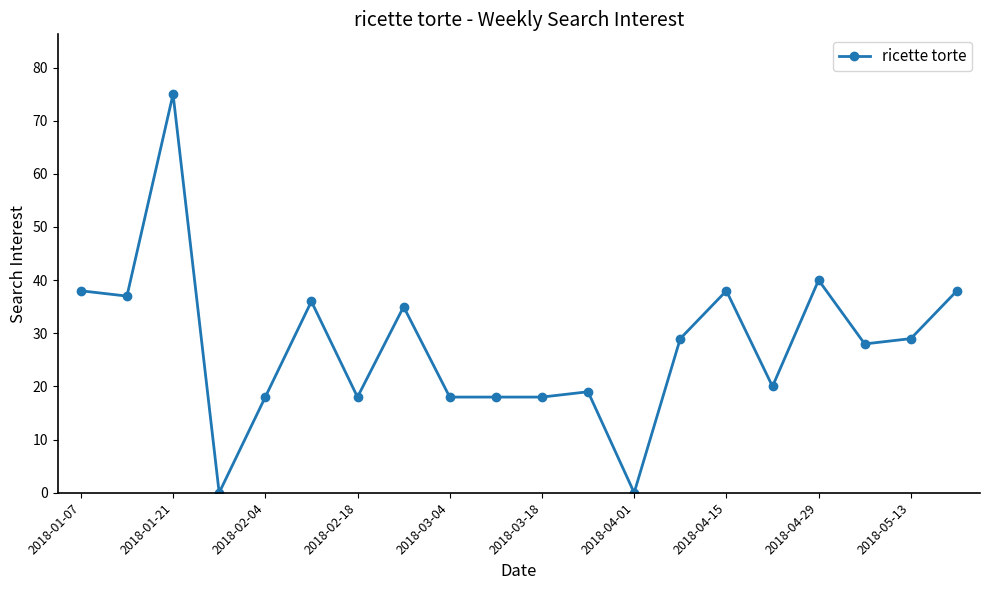

Reading left to right, extract all data points from this chart.

38	37	75	0	18	36	18	35	18	18	18	19	0	29	38	20	40	28	29	38